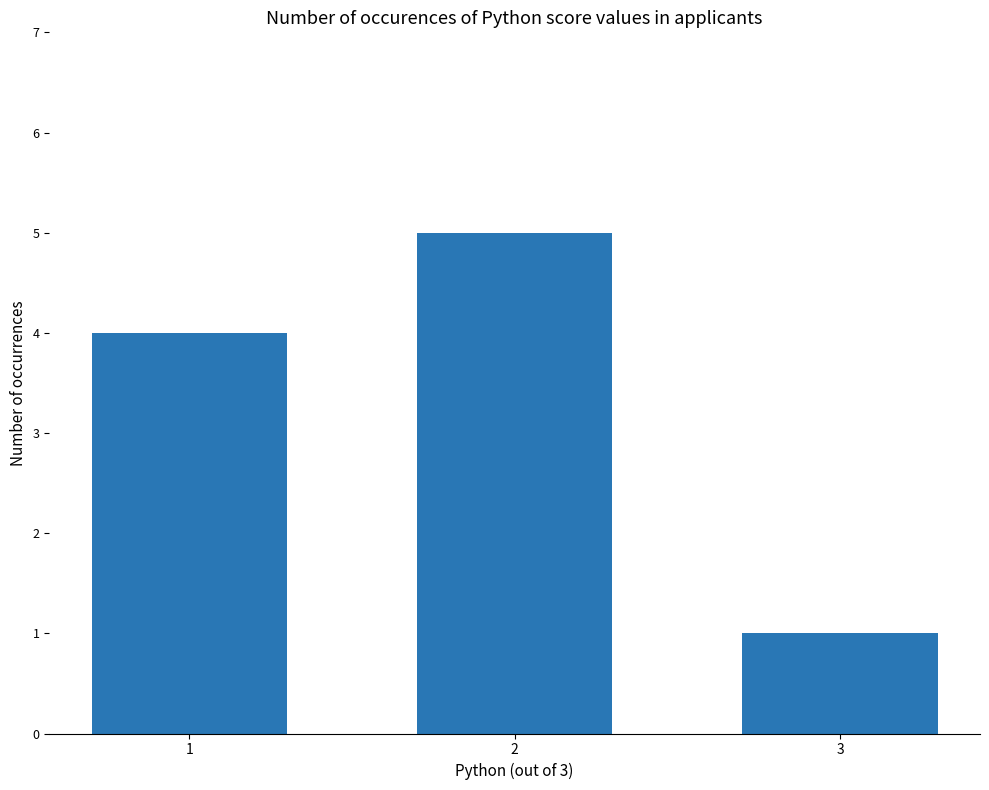

What is the approximate value at 3?

1